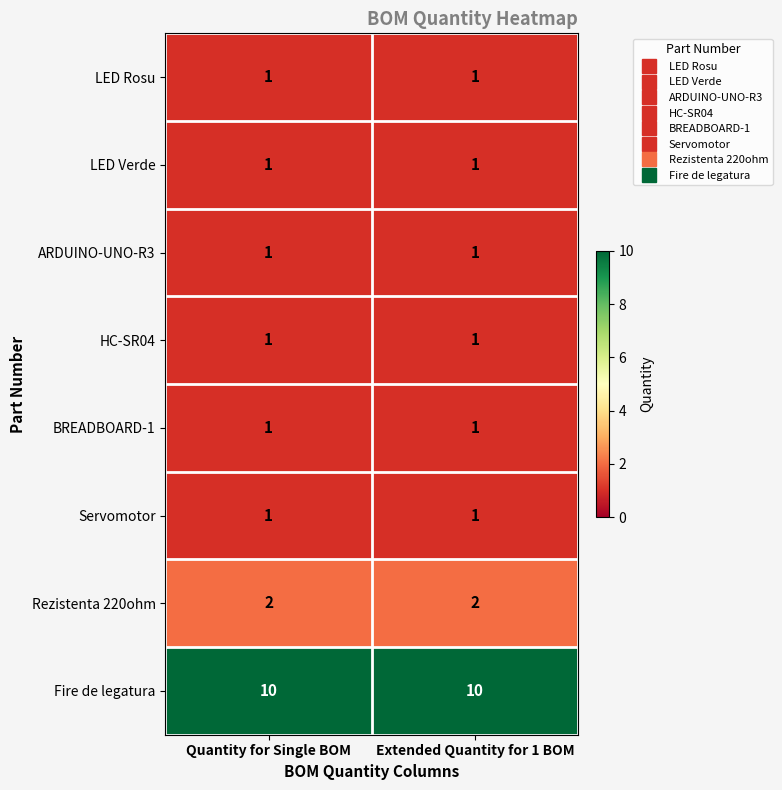

What is the maximum value shown in the chart?

10